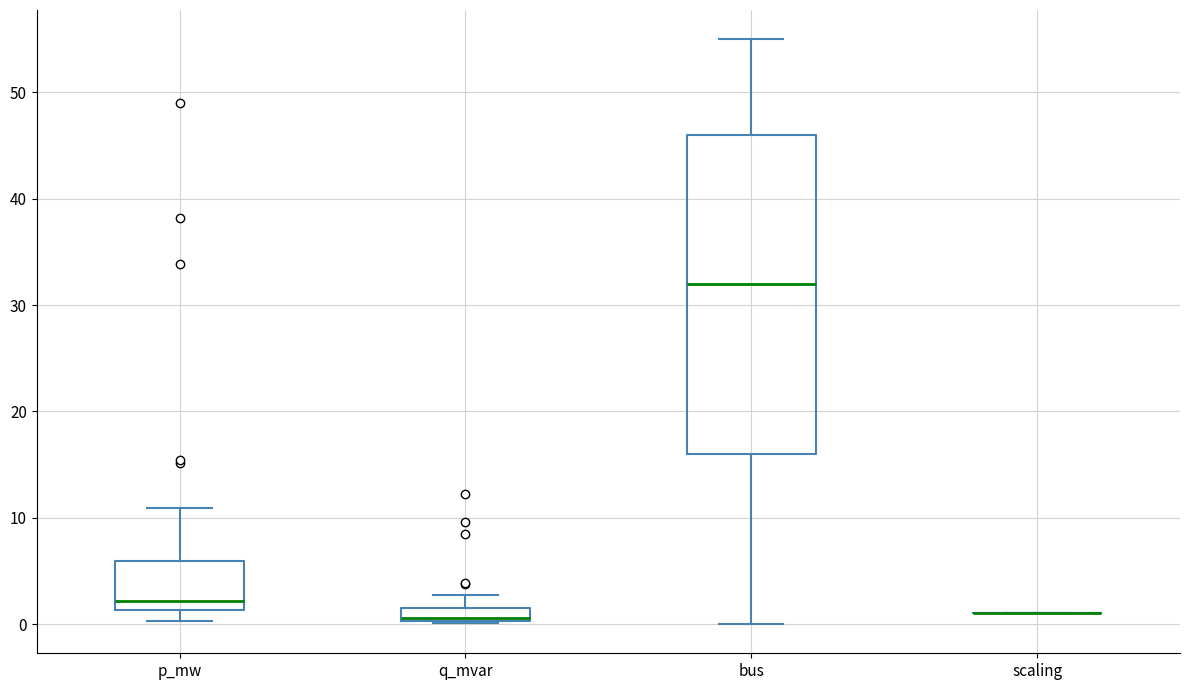

Which box is the tallest, from its lower edge to its upper edge?

bus